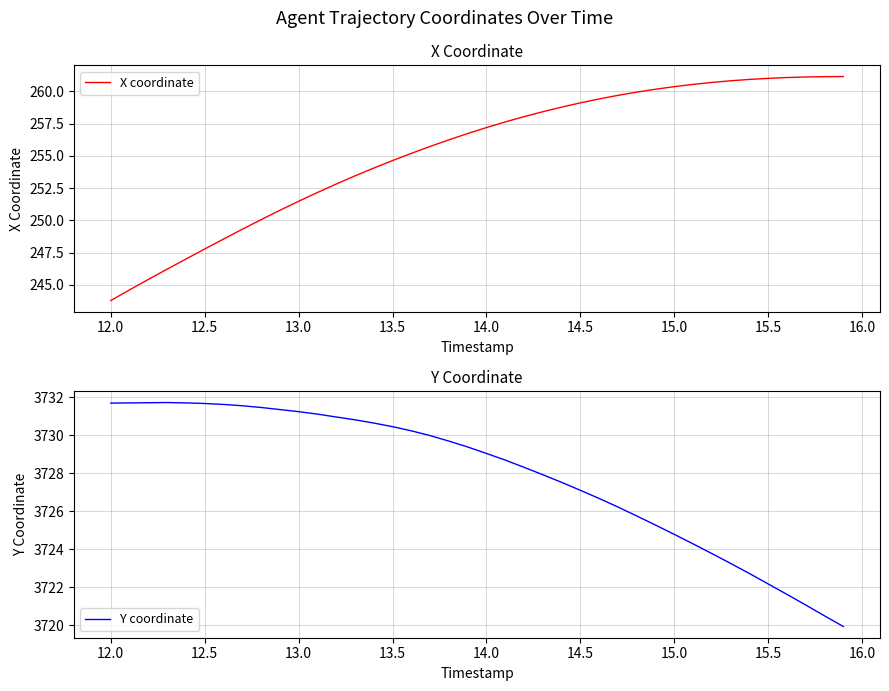

True or false: X coordinate and Y coordinate cross at least once.

False